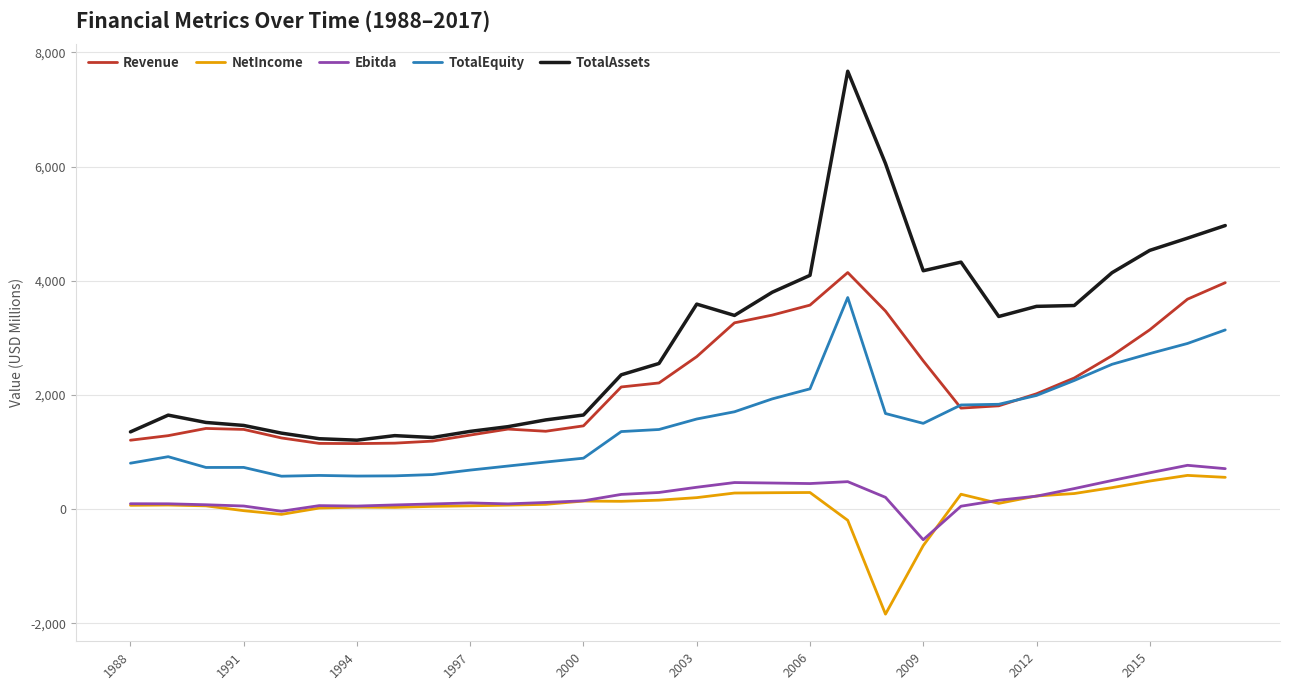

Does the chart have visible grid lines?

Yes